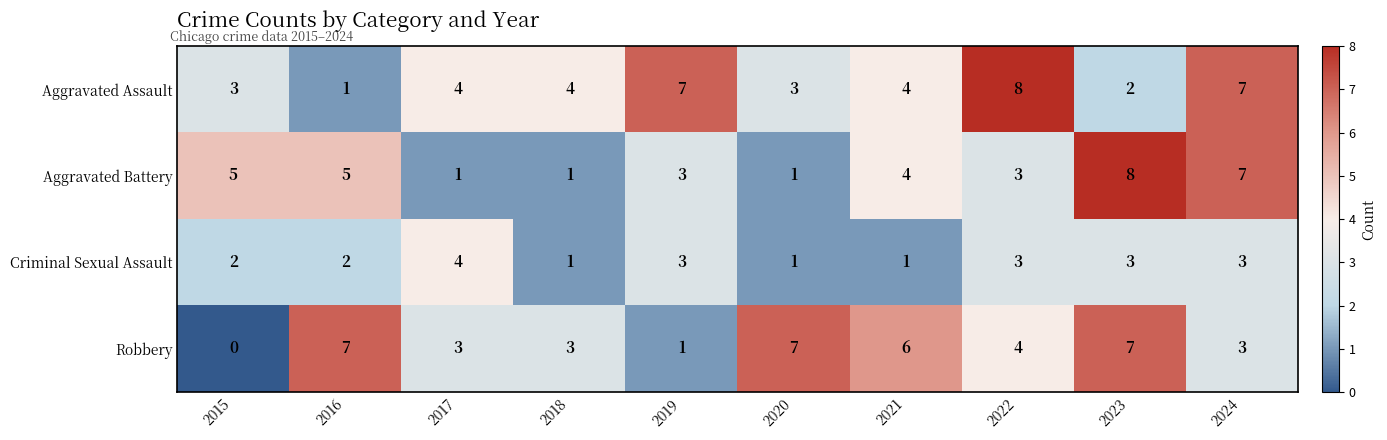

Which category has the lowest value across all series?

2015